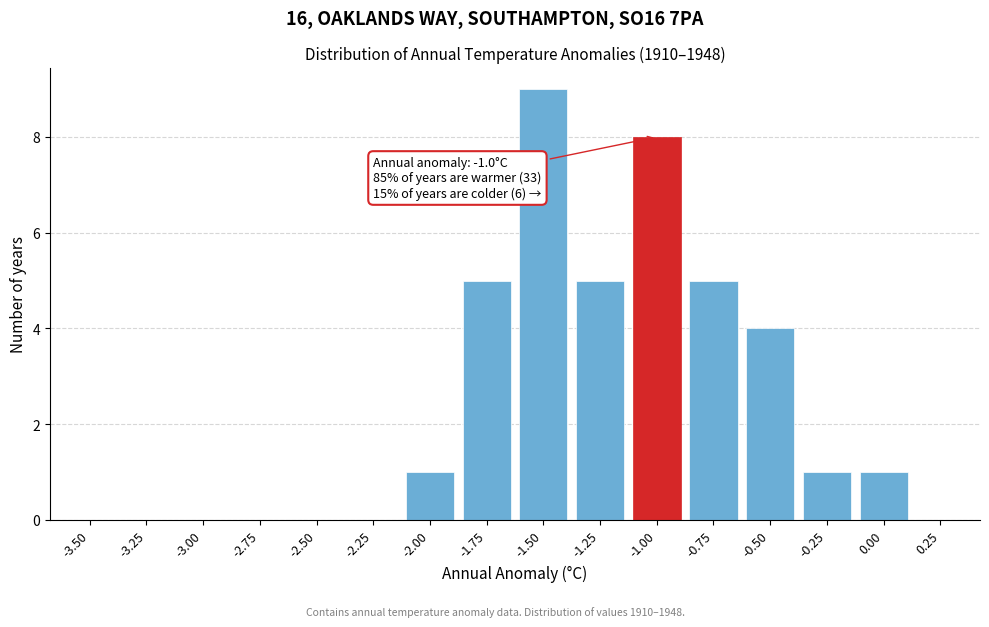

Reading left to right, what are all the values shown in this chart?

-3.50=0	-3.25=0	-3.00=0	-2.75=0	-2.50=0	-2.25=0	-2.00=1	-1.75=5	-1.50=9	-1.25=5	-1.00=8	-0.75=5	-0.50=4	-0.25=1	0.00=1	0.25=0